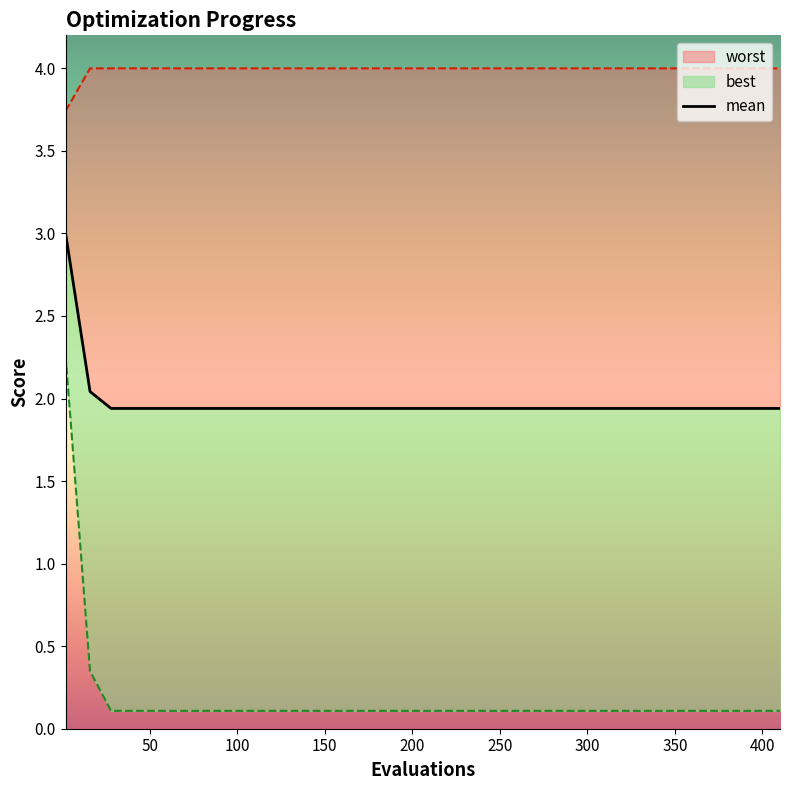

Is it true that mean equals 1.9 at 200?

True